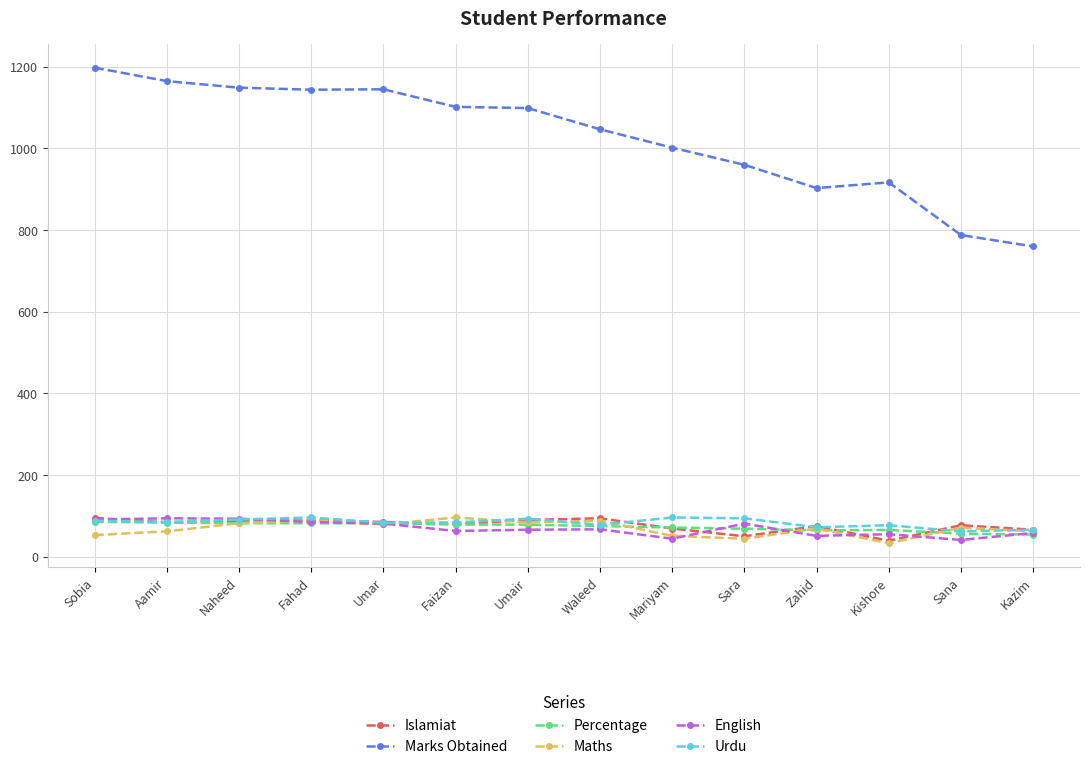

Which series has the largest total across all categories?

Marks Obtained